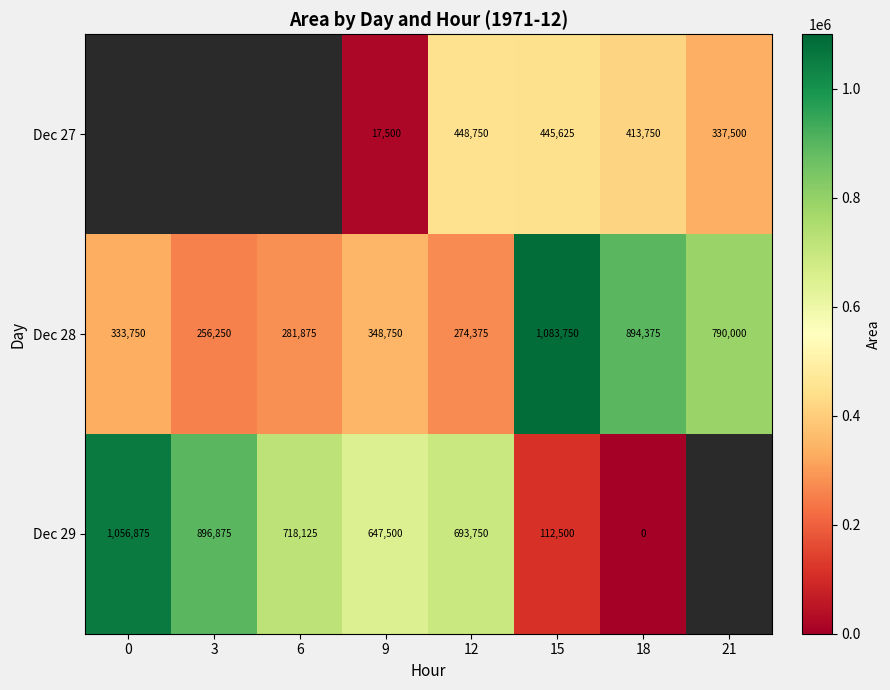

What is the total value across all series at 18?

1308125